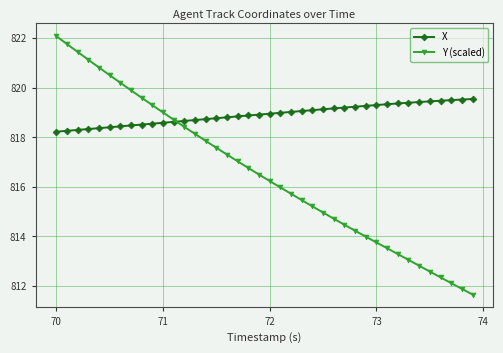

Rank the series by their maximum value, from highest to lowest.

Y (scaled), X